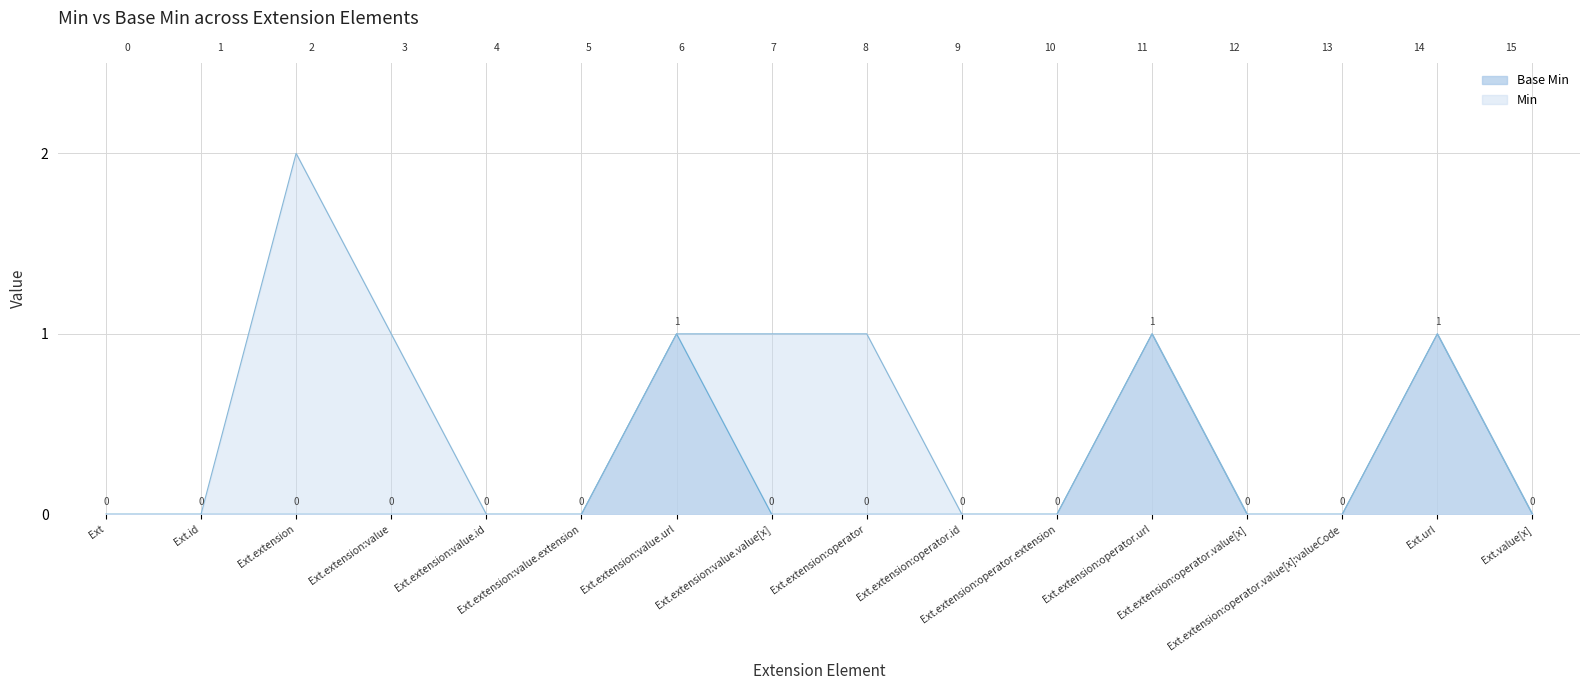

Between Ext.extension:value.url and Ext.value[x], which is larger?

Ext.extension:value.url